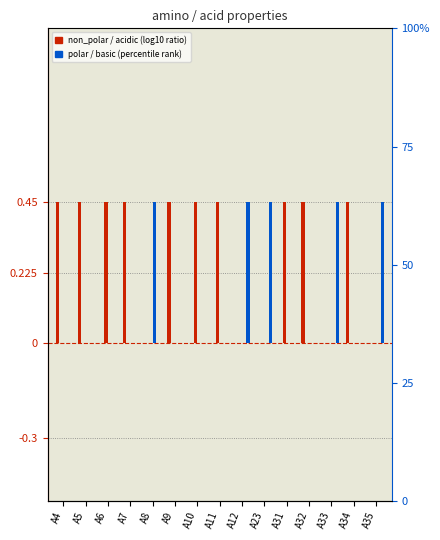

Rank the series at A33 from highest to lowest value.

basic, non_polar, polar, acidic